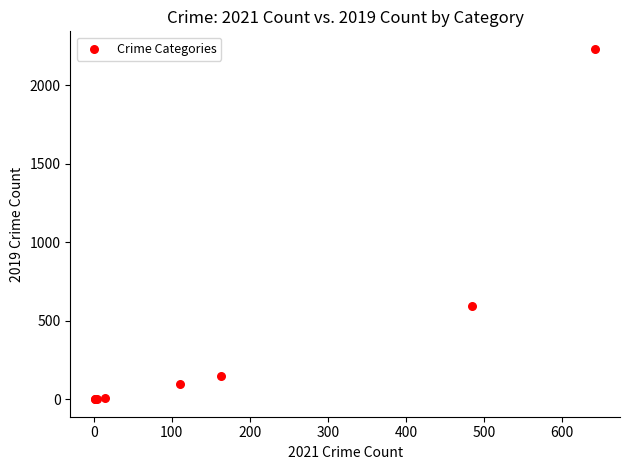

What Y value in the scatter plot is closest to 1115?

591